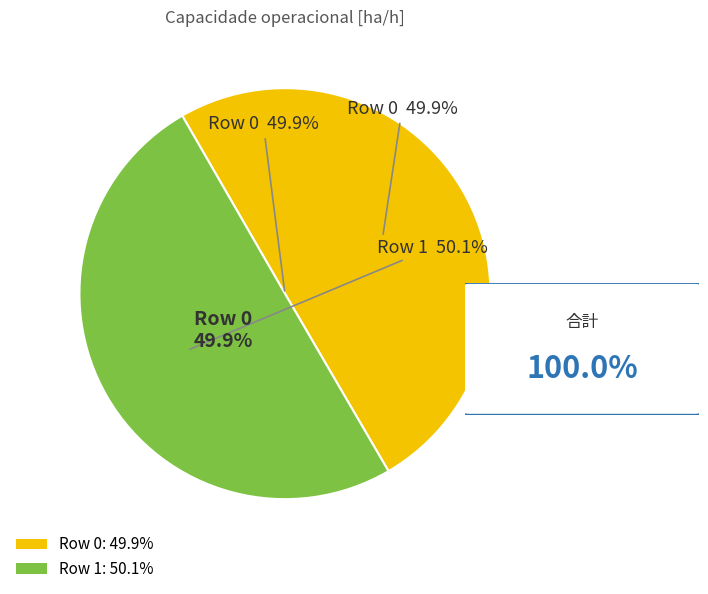

What is the ratio of the value at Row 1 to the value at Row 0?

1.0